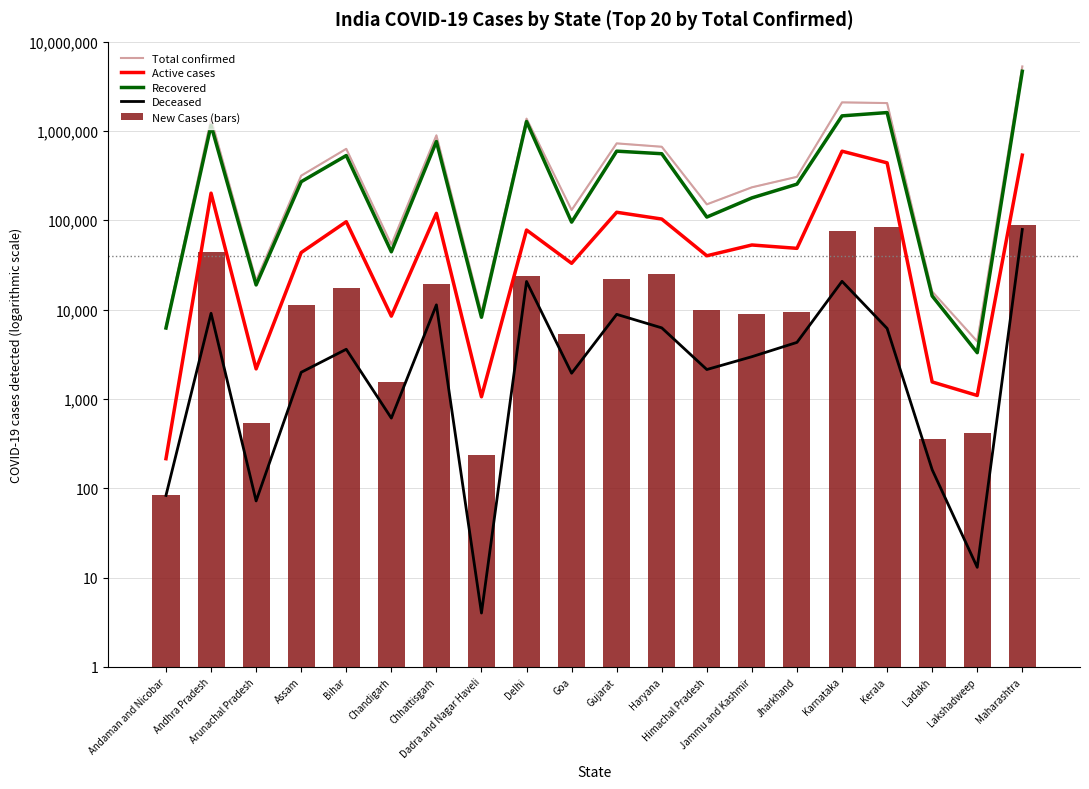

At which category does the chart reach its peak across all series?

Maharashtra